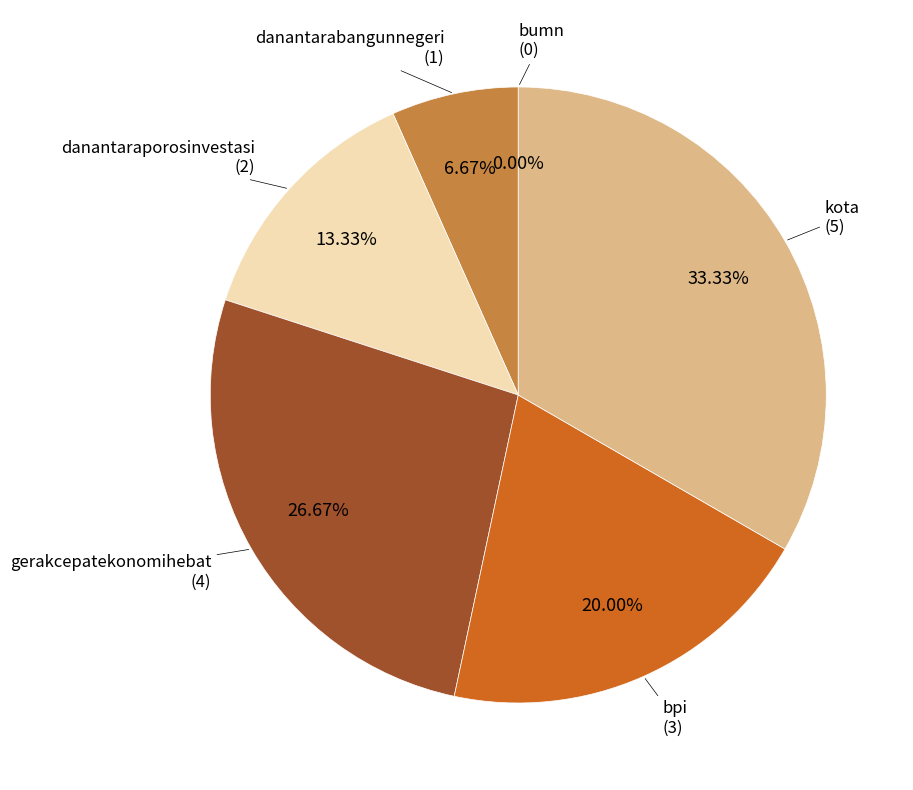

To the nearest percent, what percentage of the pie is danantarabangunnegeri?

7%